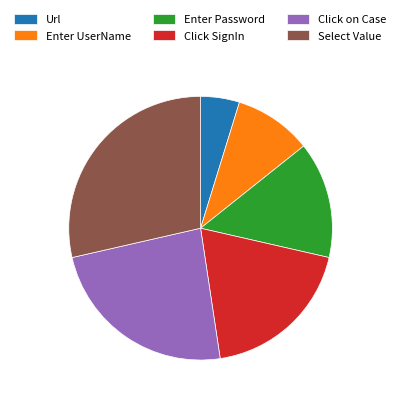

Which slice is the smallest?

Url